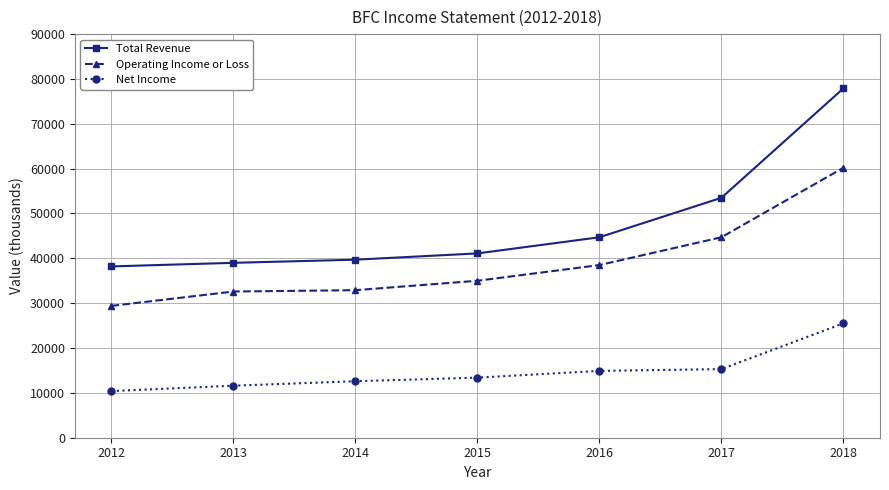

List the series in order of their overall mean, lowest first.

Net Income, Operating Income or Loss, Total Revenue